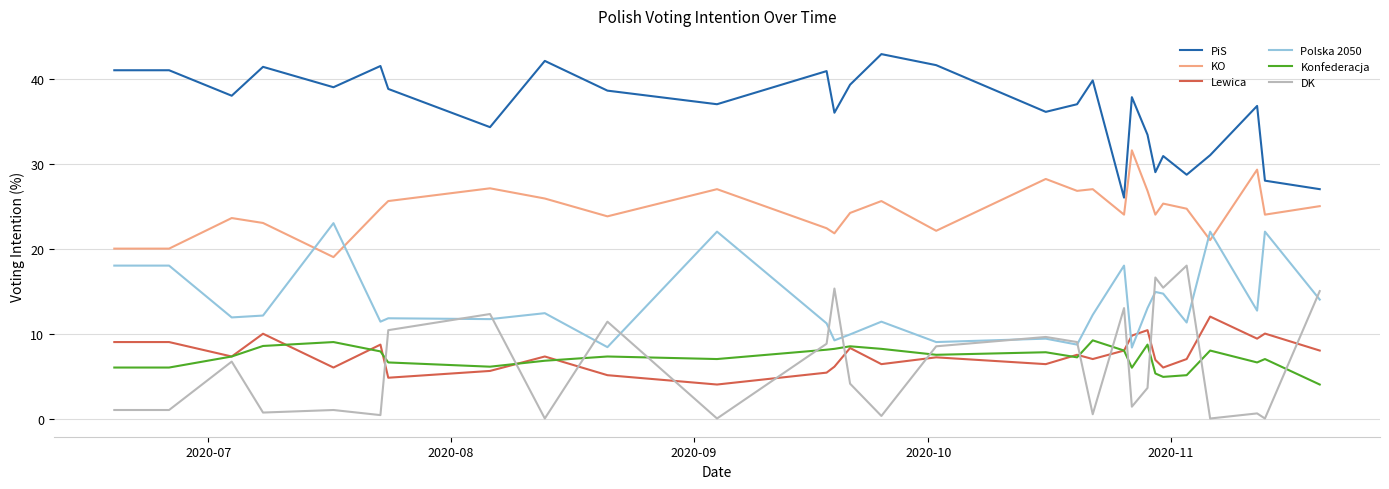

What is the highest value of the Konfederacja series?

9.2